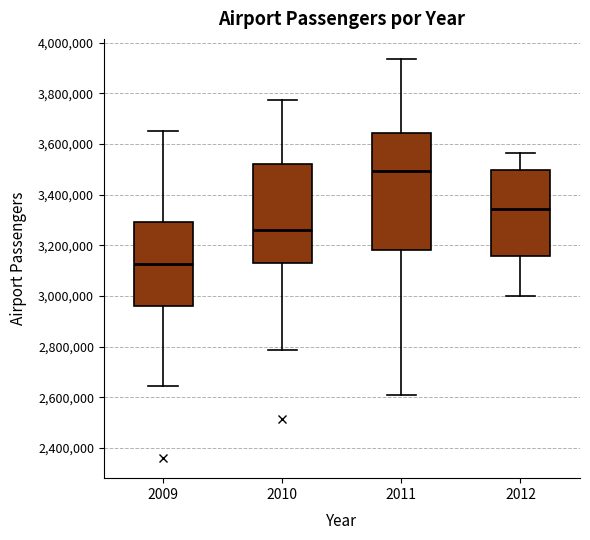

Reading left to right, read every box against the y-axis: the position of its median line, the range the box covers, and the ends of its whiskers. The values are not printed on the chart, so give them approximately, as read against the axis.

2009: median 3120000, box 2960000 to 3300000, whiskers 2640000 to 3660000
2010: median 3260000, box 3140000 to 3520000, whiskers 2780000 to 3780000
2011: median 3500000, box 3180000 to 3640000, whiskers 2620000 to 3940000
2012: median 3340000, box 3160000 to 3500000, whiskers 3000000 to 3560000